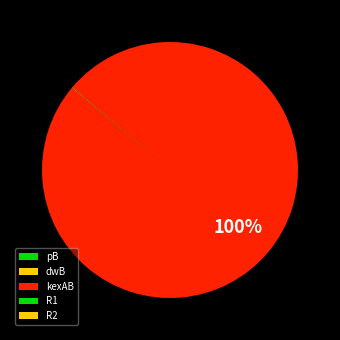

Does kexAB account for over 50% of the chart?

Yes